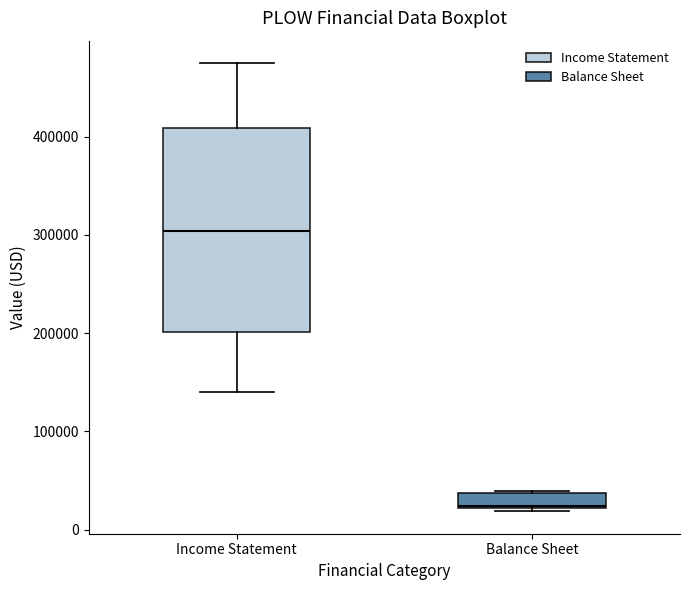

Comparing the boxes themselves (not the whiskers), which one is the tallest?

Income Statement